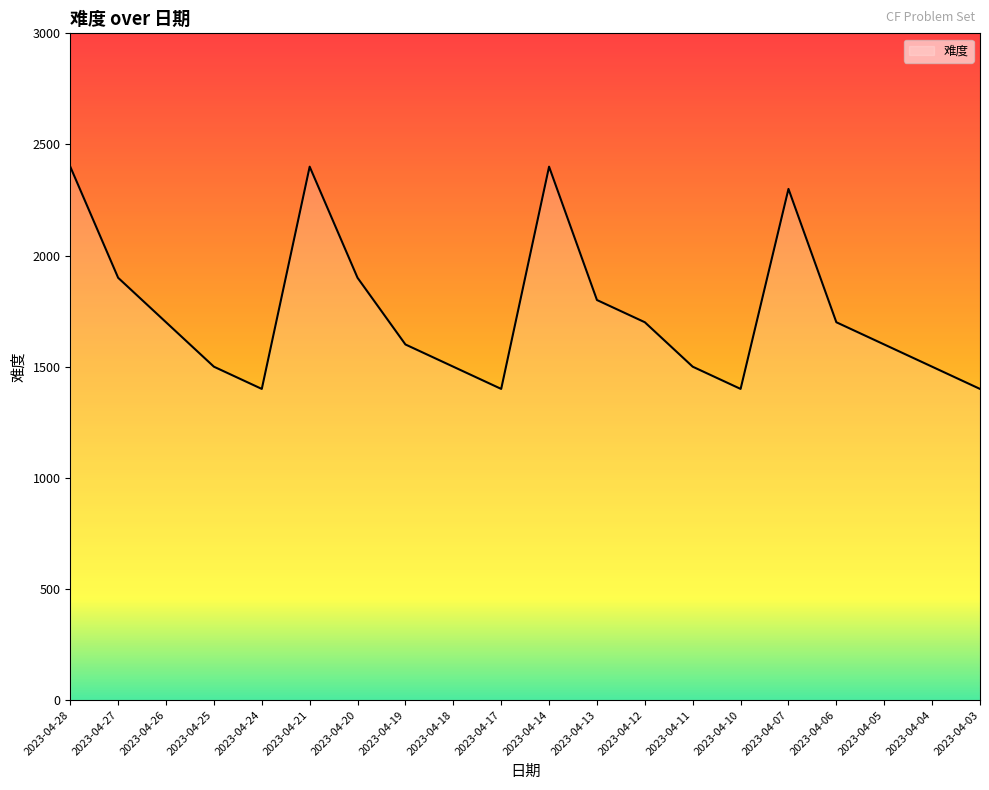

The chart shows a value of 2020 at 2023-04-18. True or false?

False